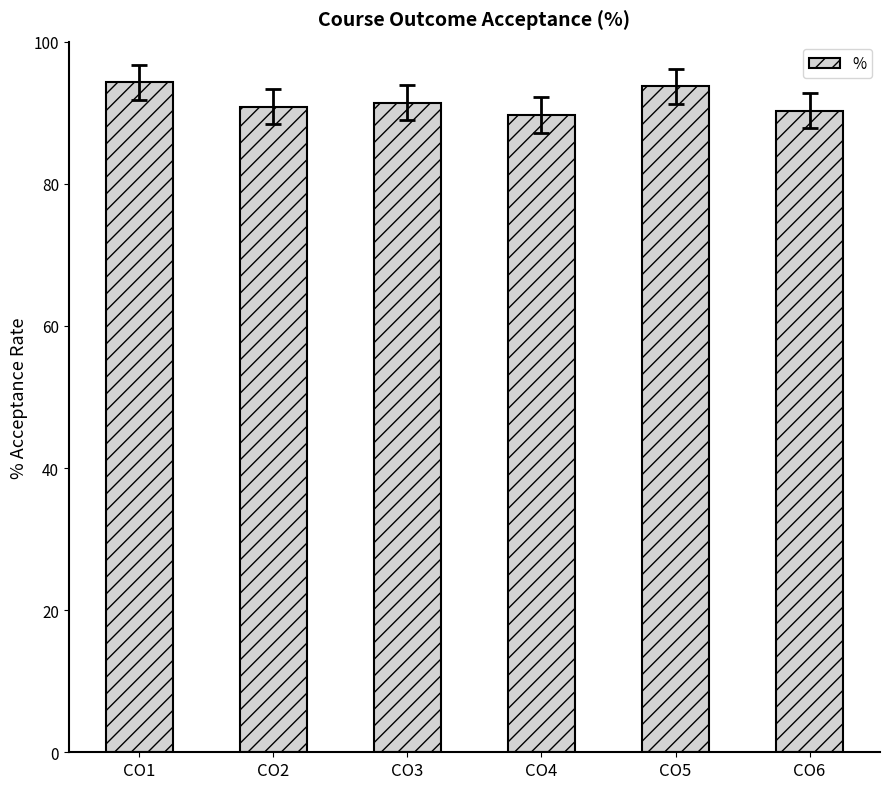

True or false: the data shows 93.7 at CO5.

True